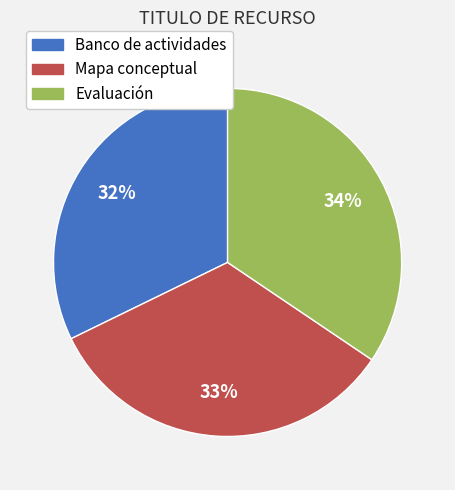

To the nearest percent, what portion does Evaluación represent?

34%